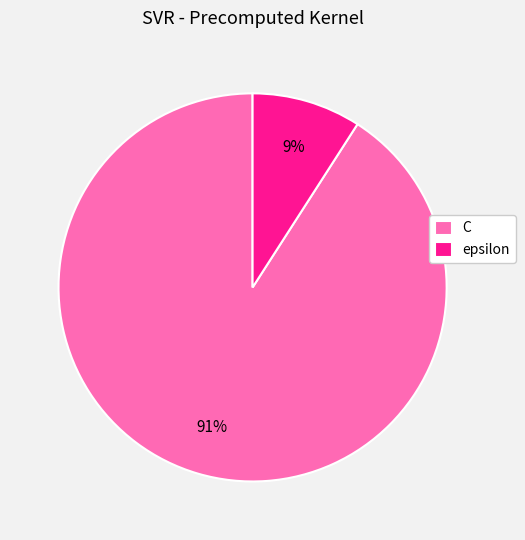

Combined, do C and epsilon account for over 50%?

Yes